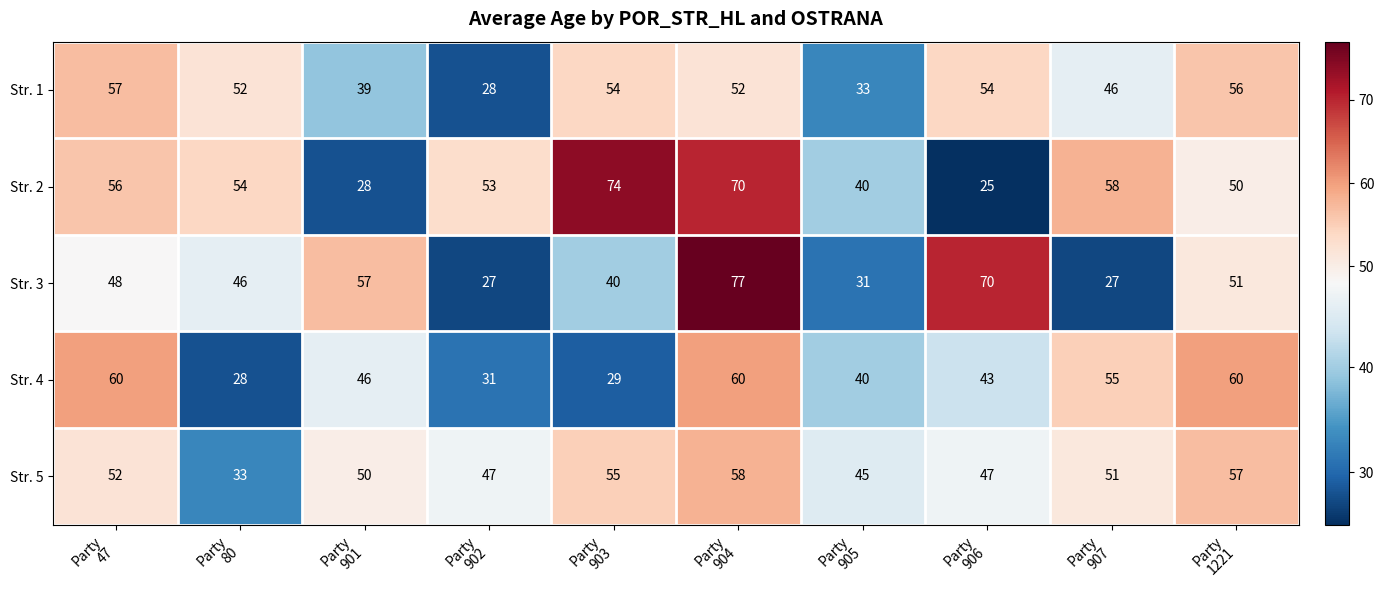

List the series in order of their peak value, highest first.

Str. 3, Str. 2, Str. 4, Str. 5, Str. 1